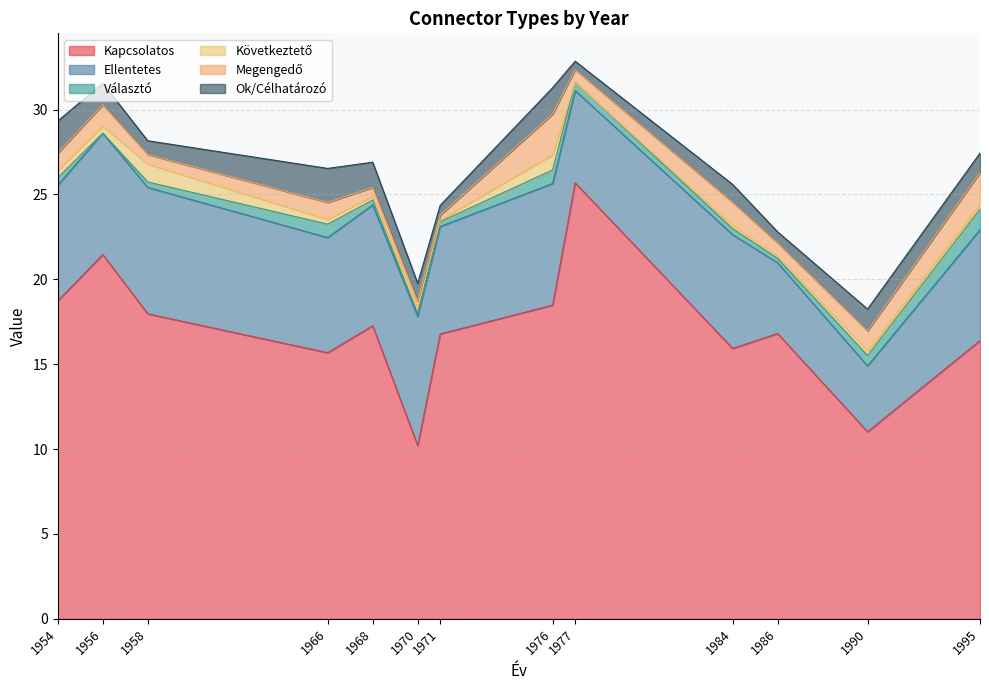

The value of Kapcsolatos at 1995 is 24.6. True or false?

False